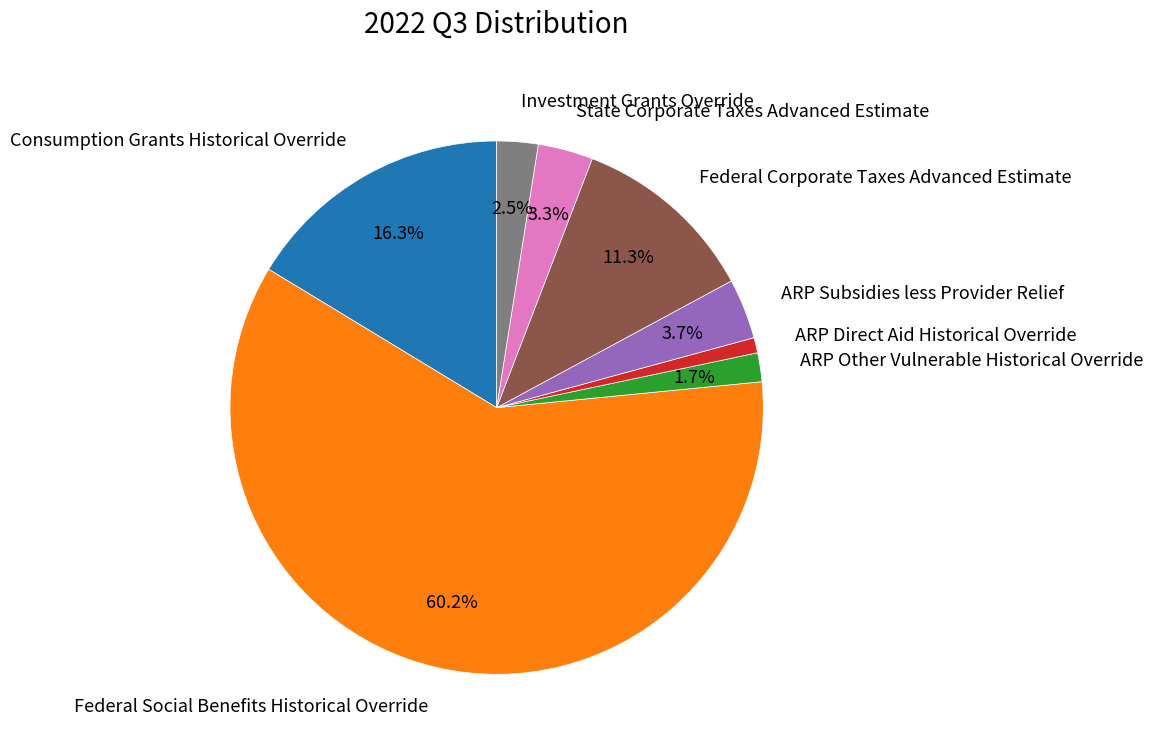

What is the ratio of the value at ARP Direct Aid Historical Override to the value at Federal Corporate Taxes Advanced Estimate?

0.1